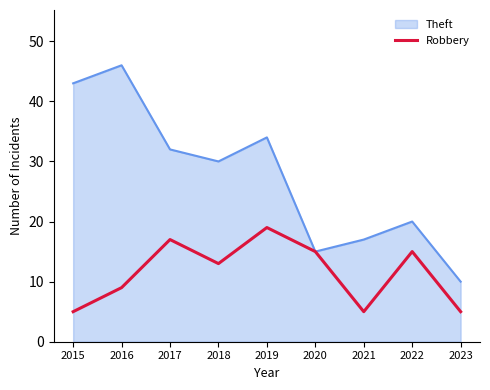

What is the maximum value for Robbery?

19